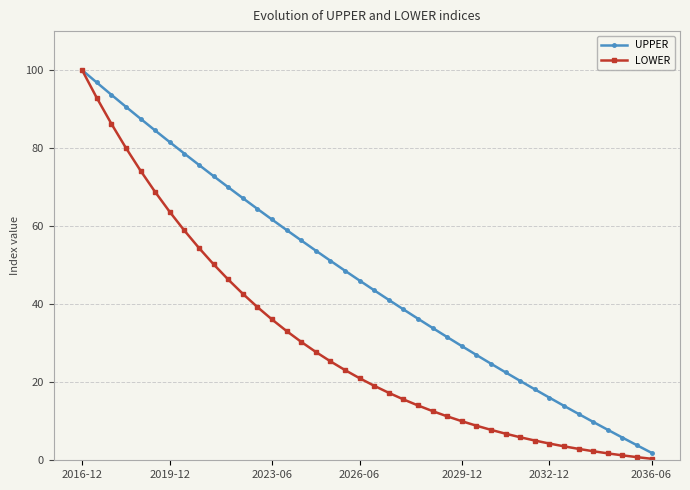

List the series in order of their overall mean, highest first.

UPPER, LOWER